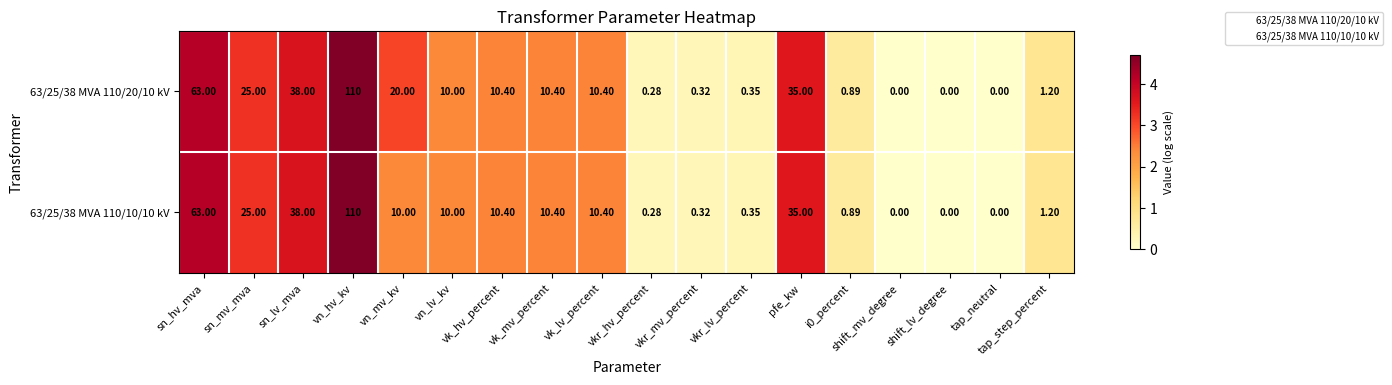

Where does the 63/25/38 MVA 110/20/10 kV series first go above 10?

sn_hv_mva